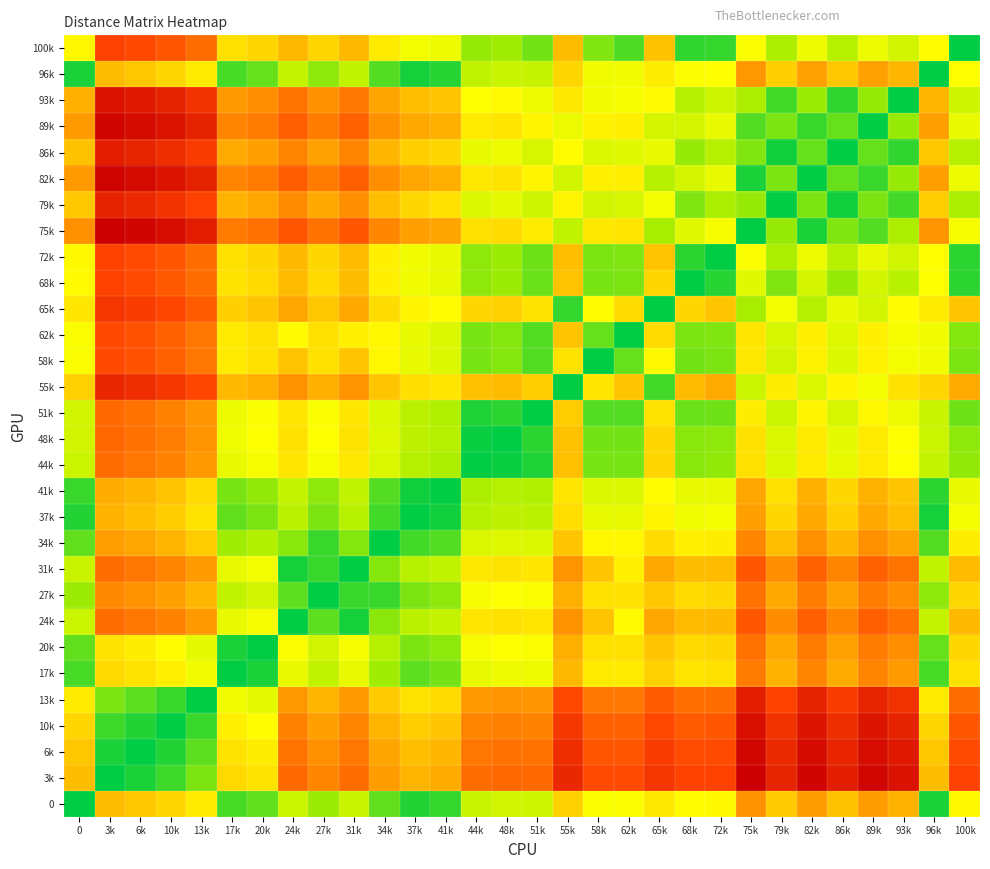

Between 82k and 17k, which is larger?

82k